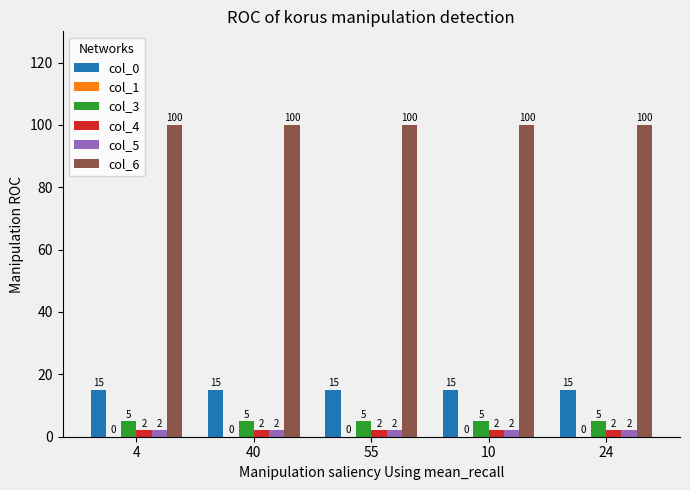

What value does the col_3 series have at 10?

5